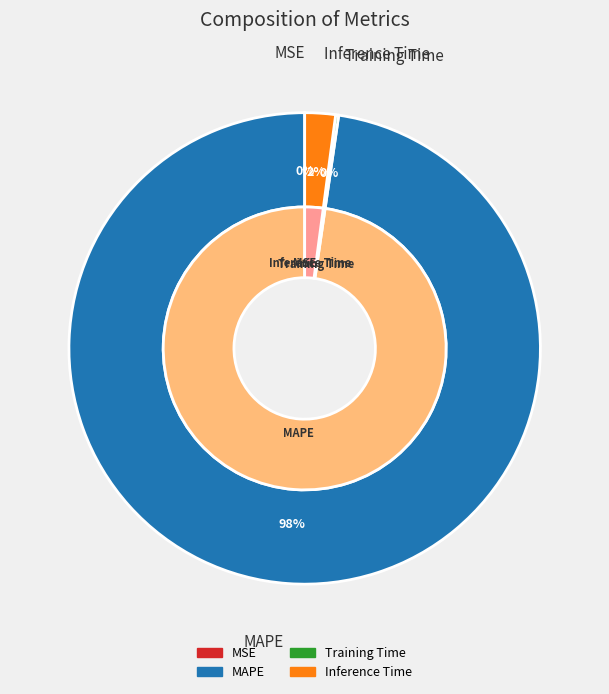

What is the largest slice in the pie chart?

MAPE